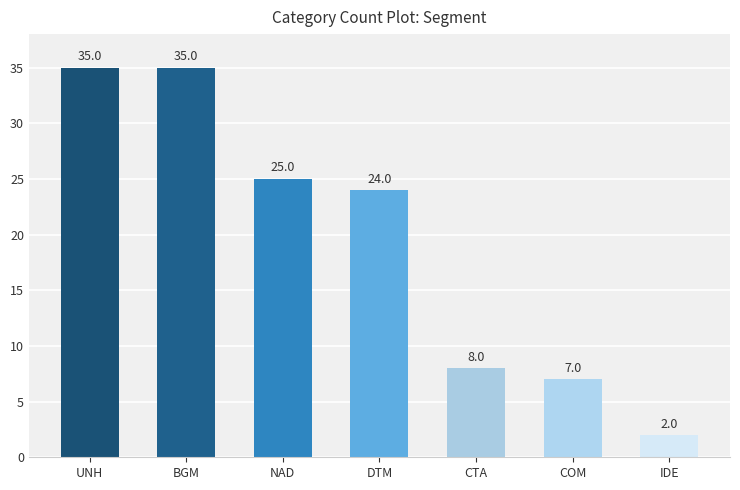

How many bars are there in total?

7